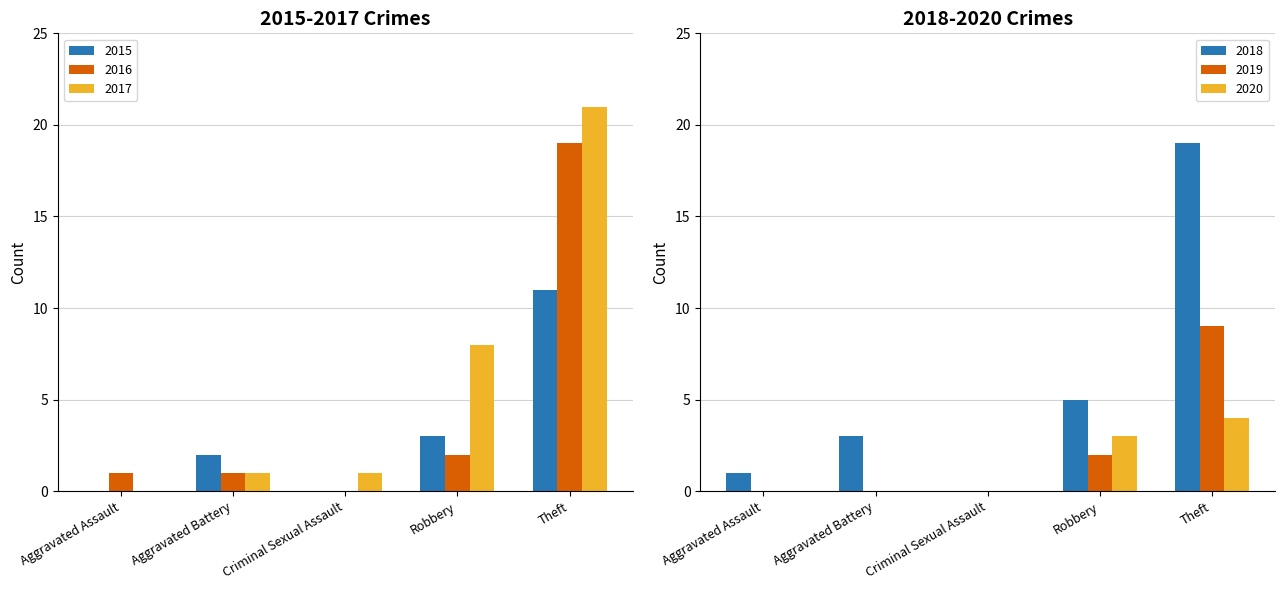

What is the sum of all 2015 values?

16